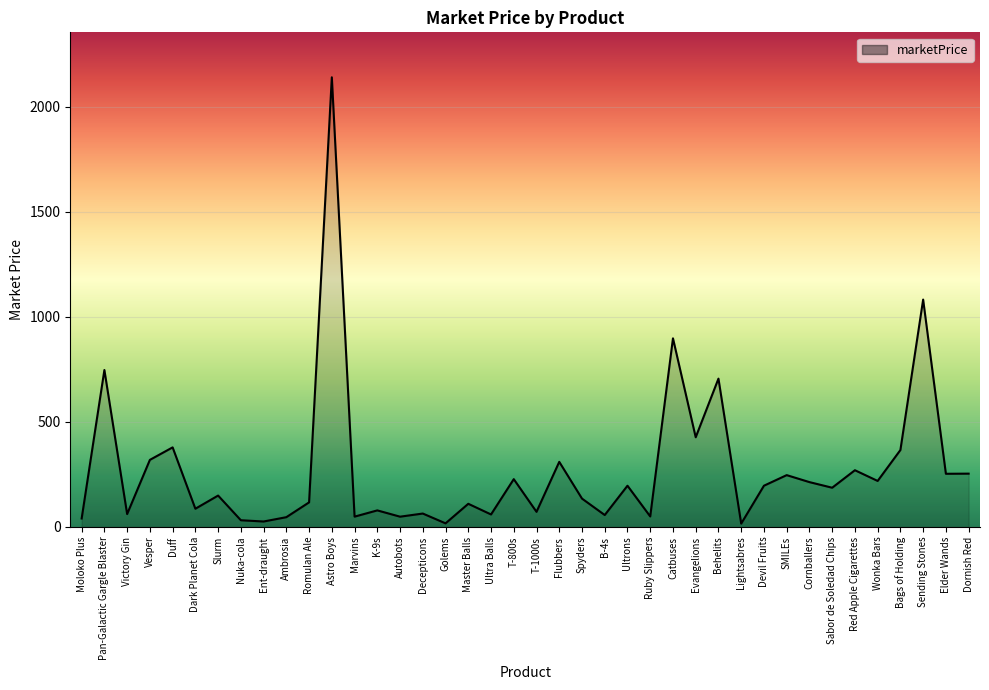

Which has a higher value, Devil Fruits or Bags of Holding?

Bags of Holding